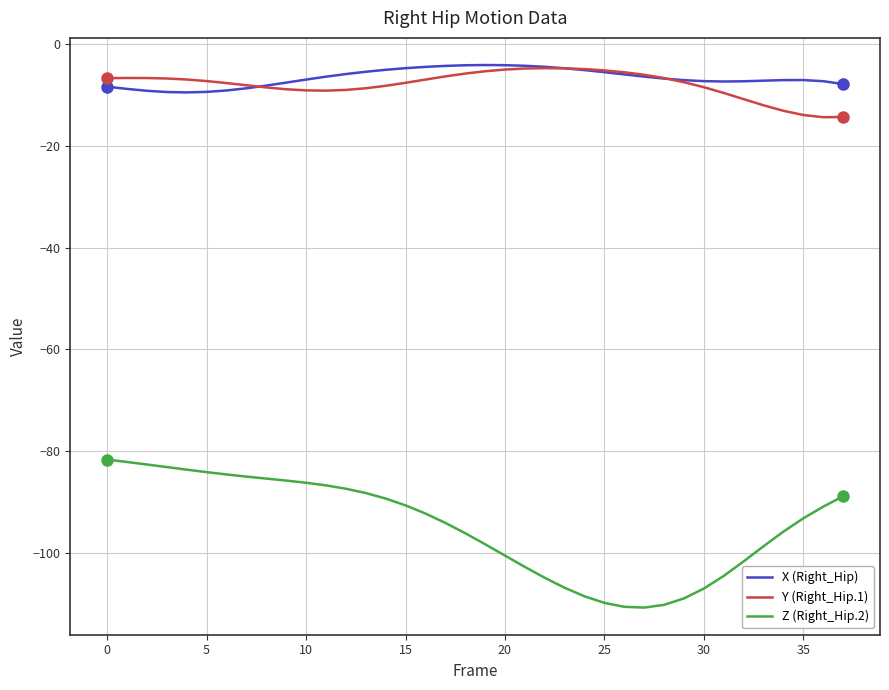

True or false: Z (Right_Hip.2) and X (Right_Hip) intersect in this chart.

False